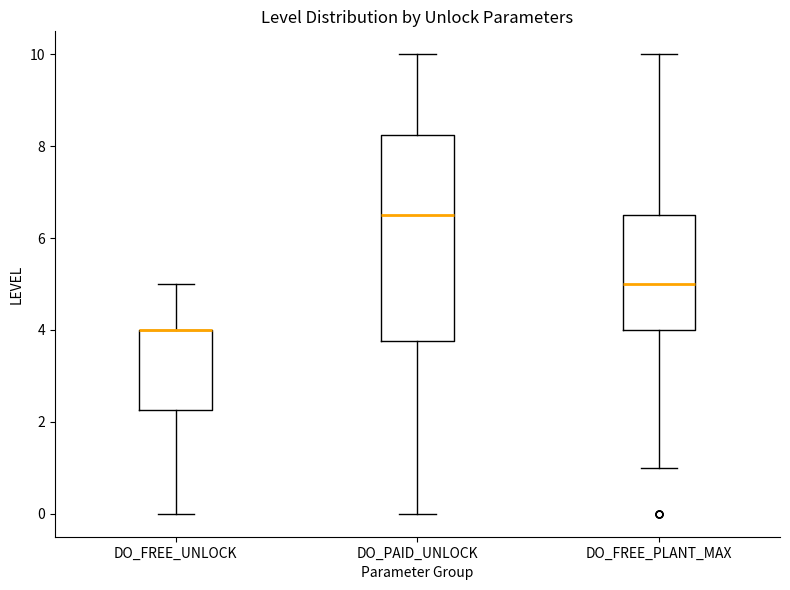

Where is the upper edge of the box for DO_FREE_PLANT_MAX on the y-axis? The values are not printed on the chart, so give them approximately, as read against the axis.

6.6